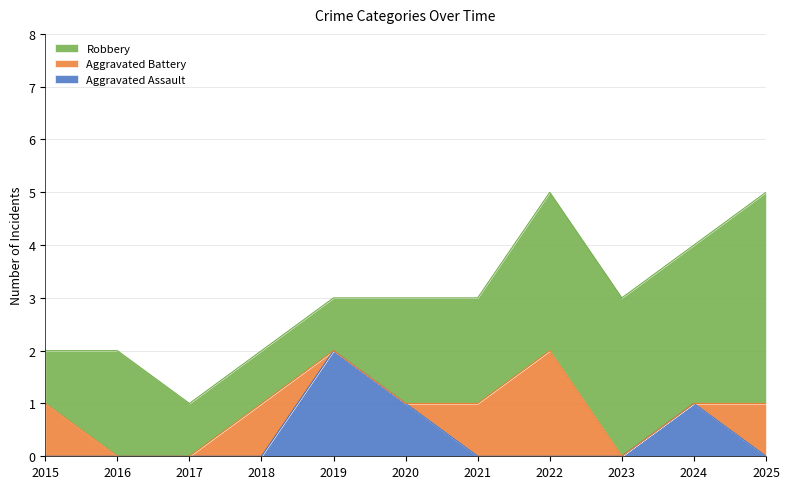

What is the difference between the Robbery values at 2017 and 2025?

3